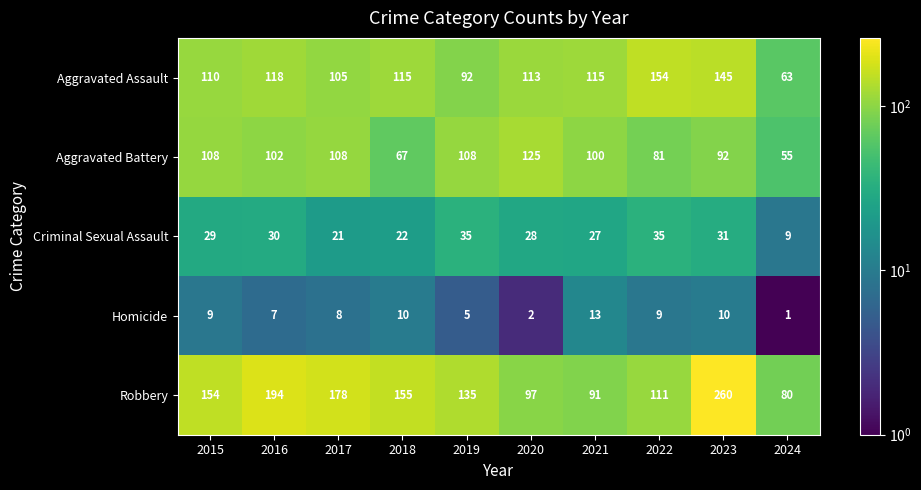

At which label is Homicide closest to 7?

2016